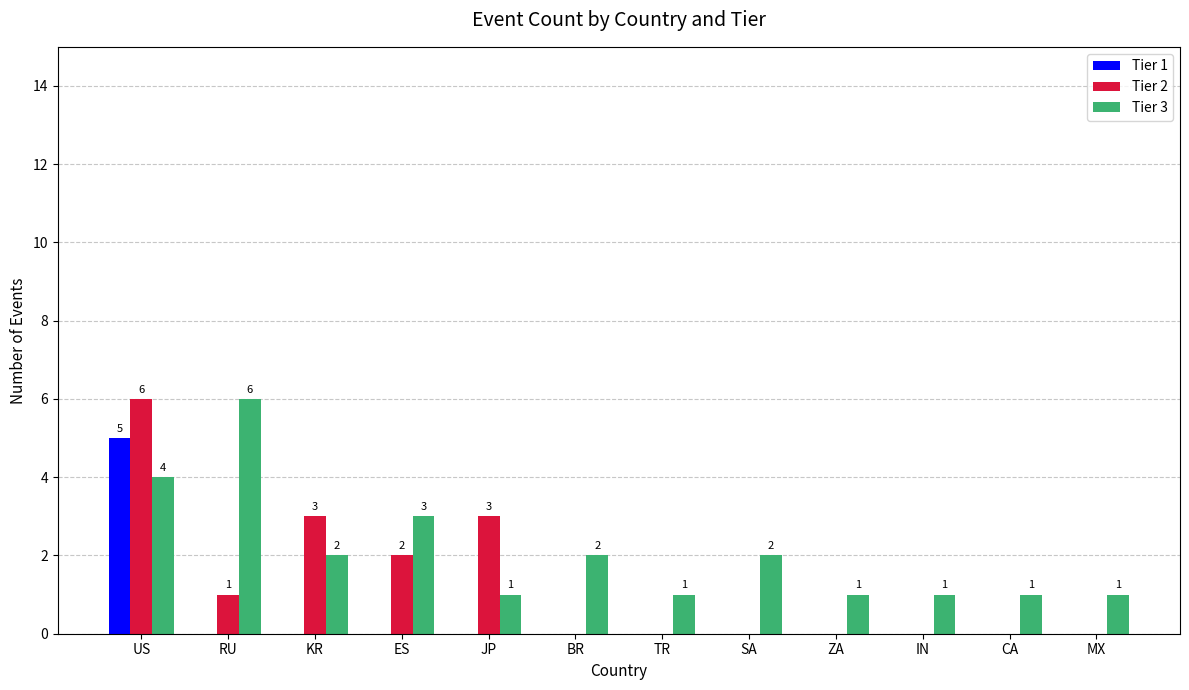

Which series has the widest spread of values?

Tier 2